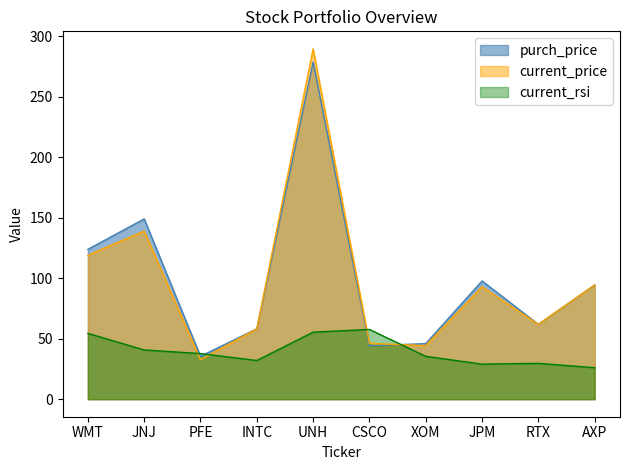

Reading right to left, what are all the values shown in this chart?

purch_price: 94.5	61.9	97.8	46.0	44.2	278.9	58.3	35.5	149.1	123.9
current_price: 94.5	61.9	93.0	44.3	46.1	289.8	58.3	32.6	139.0	119.1
current_rsi: 26.1	29.7	29.0	35.5	57.7	55.5	32.0	37.8	40.7	54.5